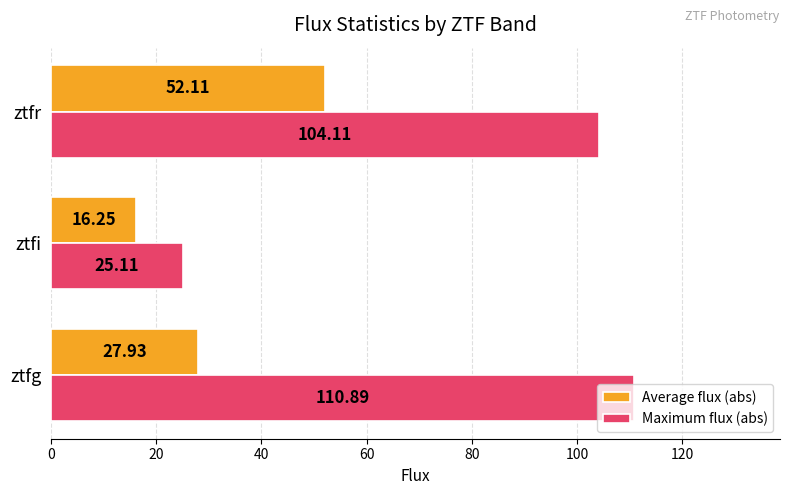

What is the average value of the Maximum flux (abs) series?

80.0